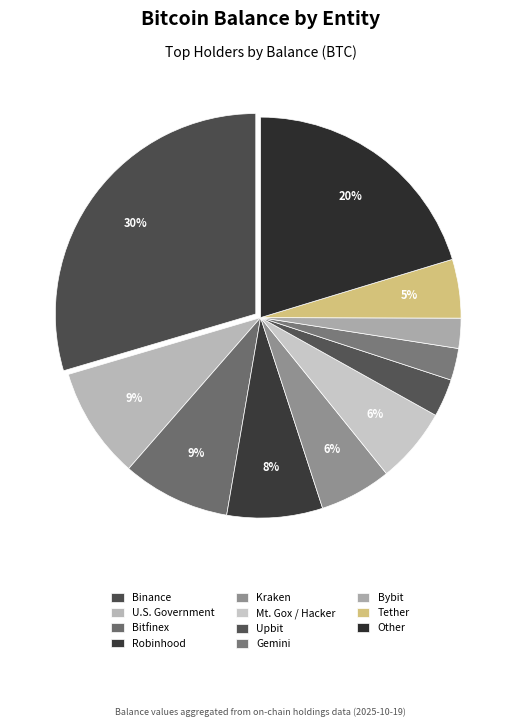

Does Mt. Gox / Hacker account for over 50% of the chart?

No